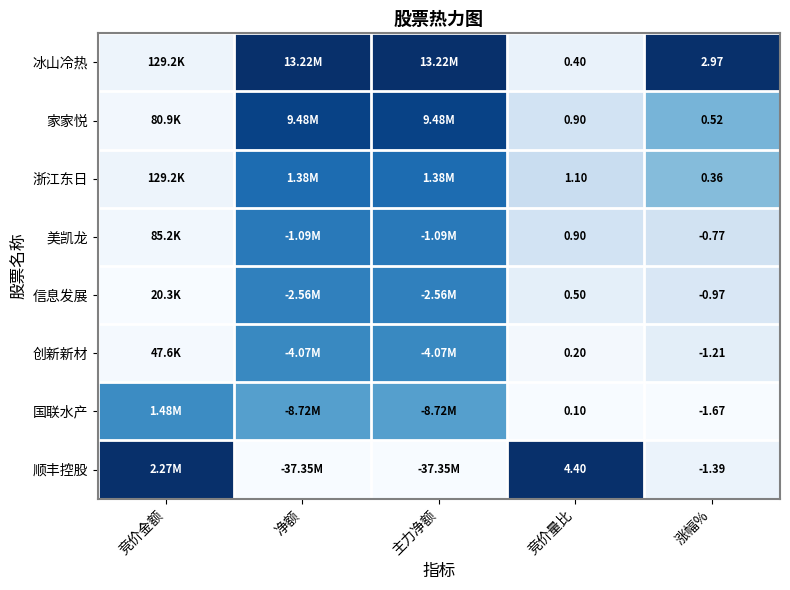

The value of 美凯龙 at 涨幅% is 0.1. True or false?

False